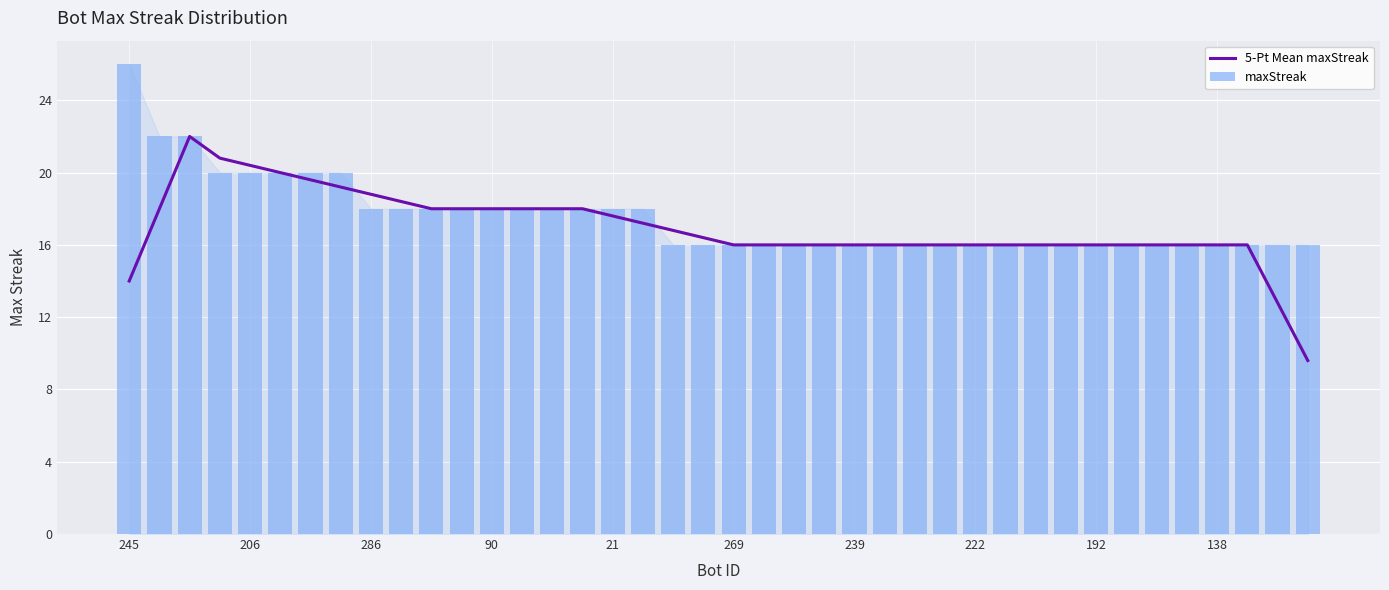

The maxStreak series shows 22.4 at 23. True or false?

False